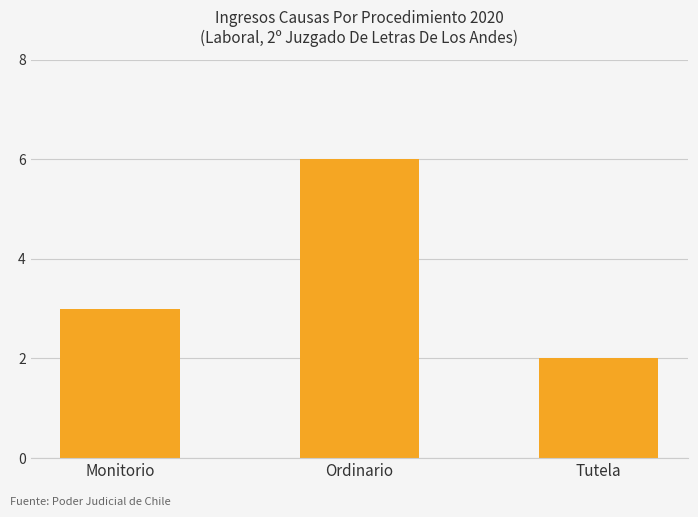

What is the minimum value shown in the chart?

2